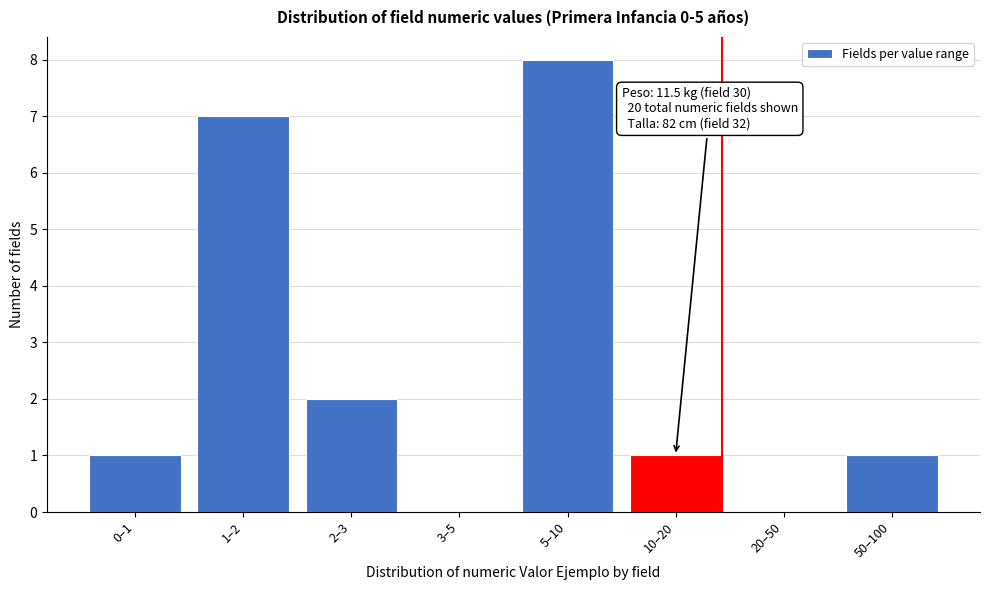

Reading left to right, what are all the values shown in this chart?

0–1=1	1–2=7	2–3=2	3–5=0	5–10=8	10–20=1	20–50=0	50–100=1